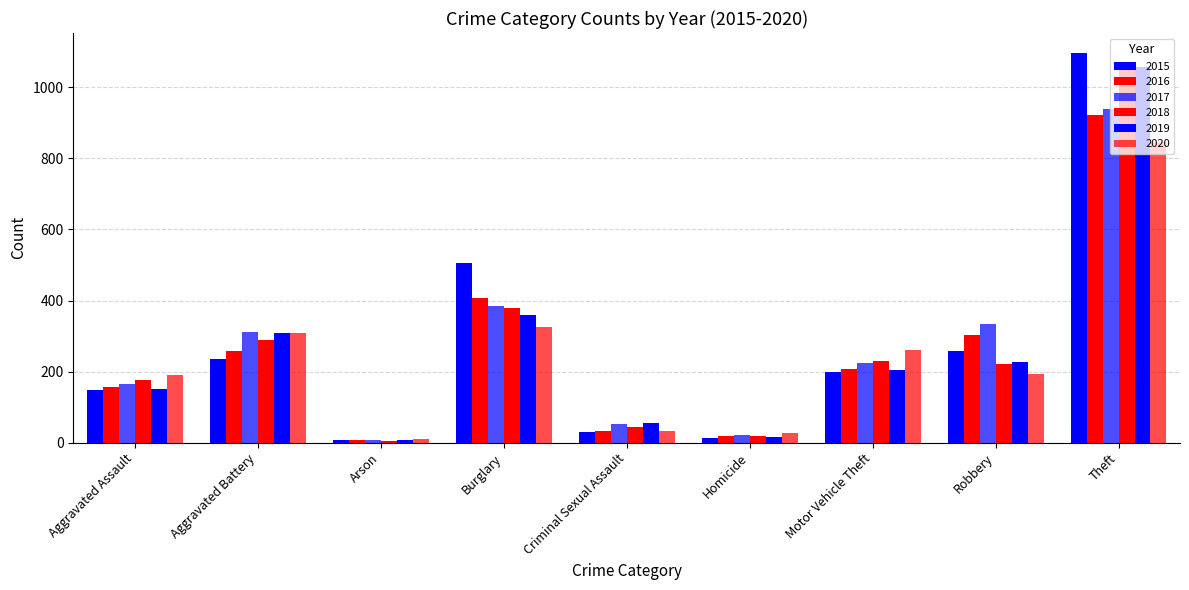

How many bars are there in total?

54